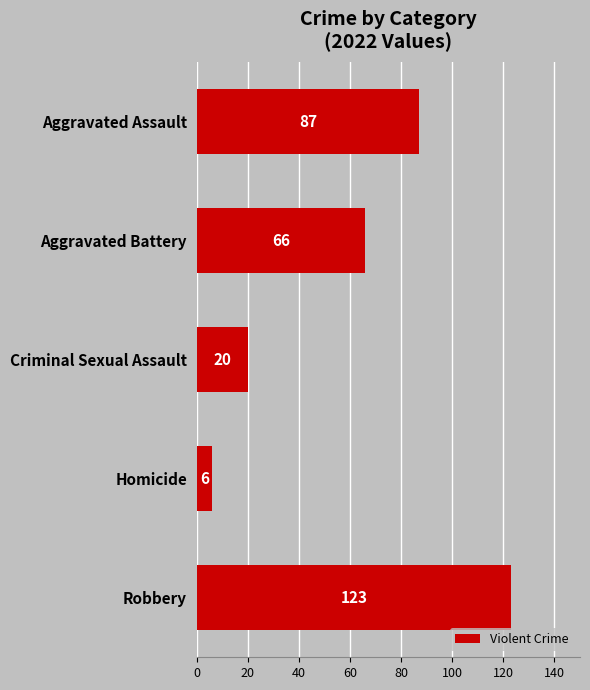

What is the average value?

60